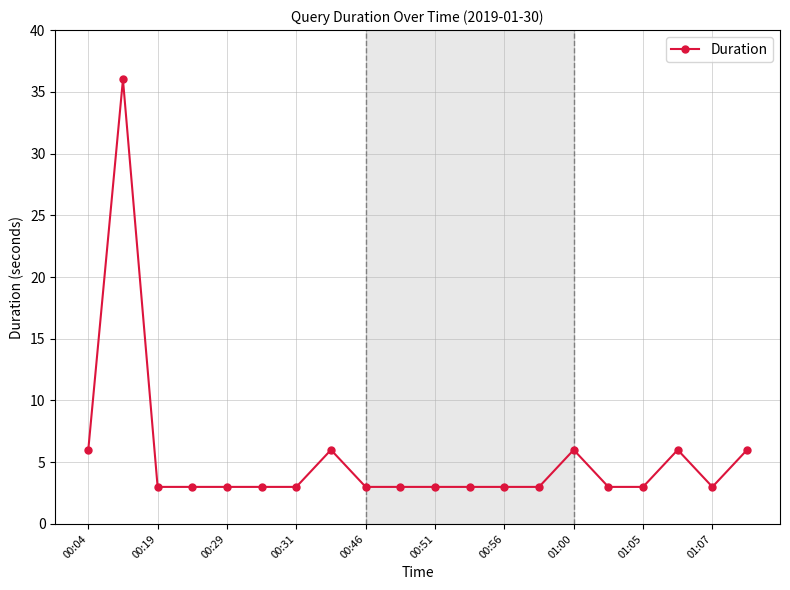

What is the value of the 5th point from the left?

3